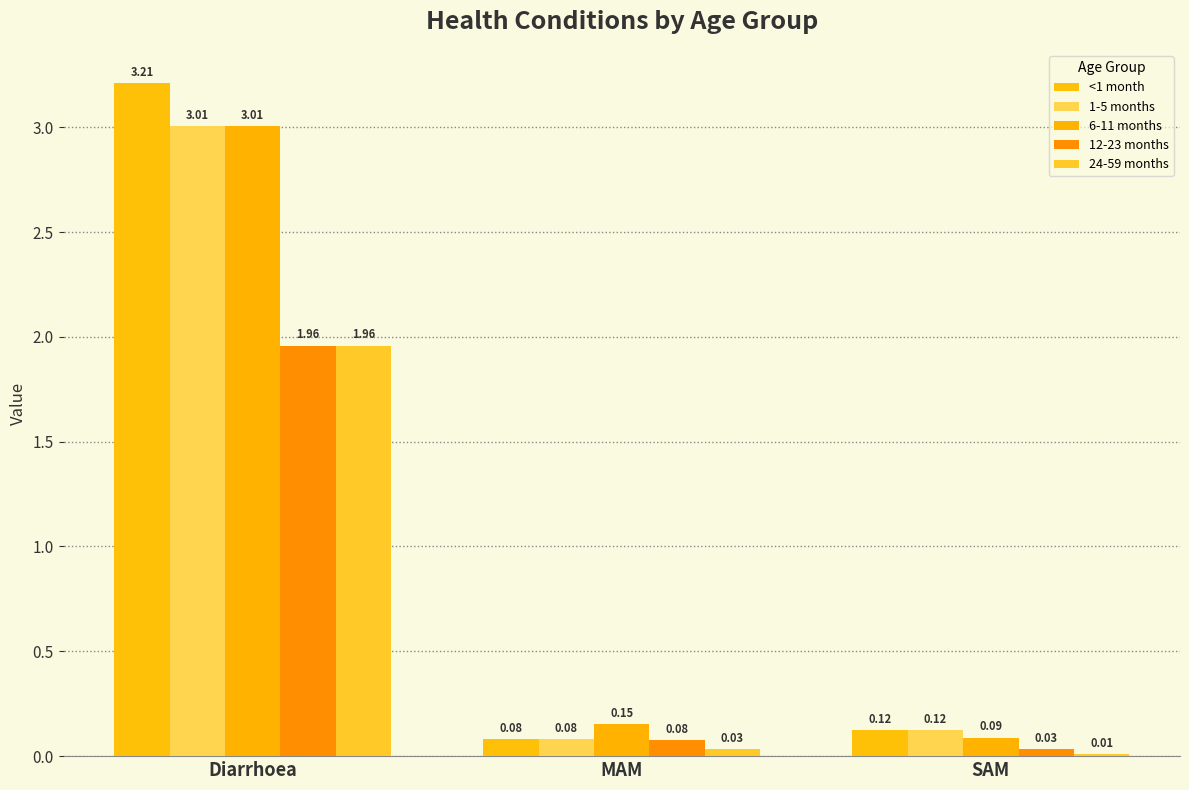

Does the chart contain any negative values?

No